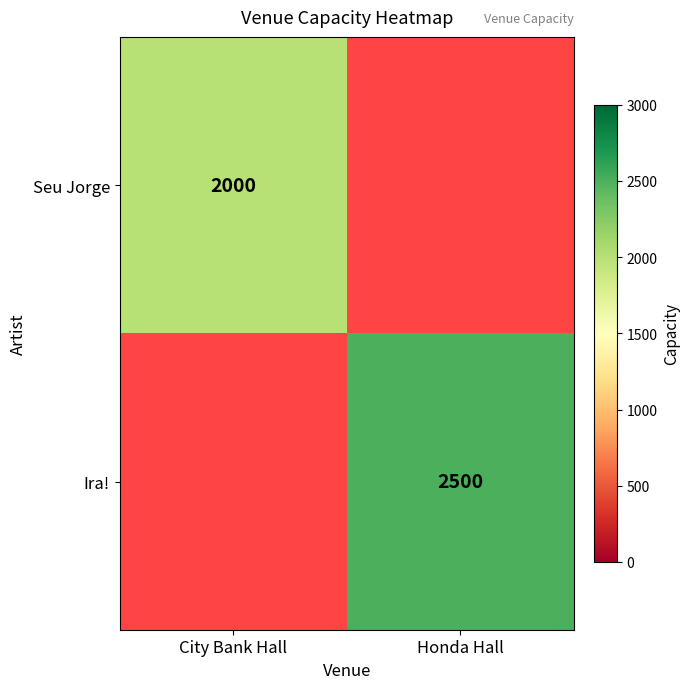

Is the value of Seu Jorge at City Bank Hall greater than the value of Ira! at Honda Hall?

No